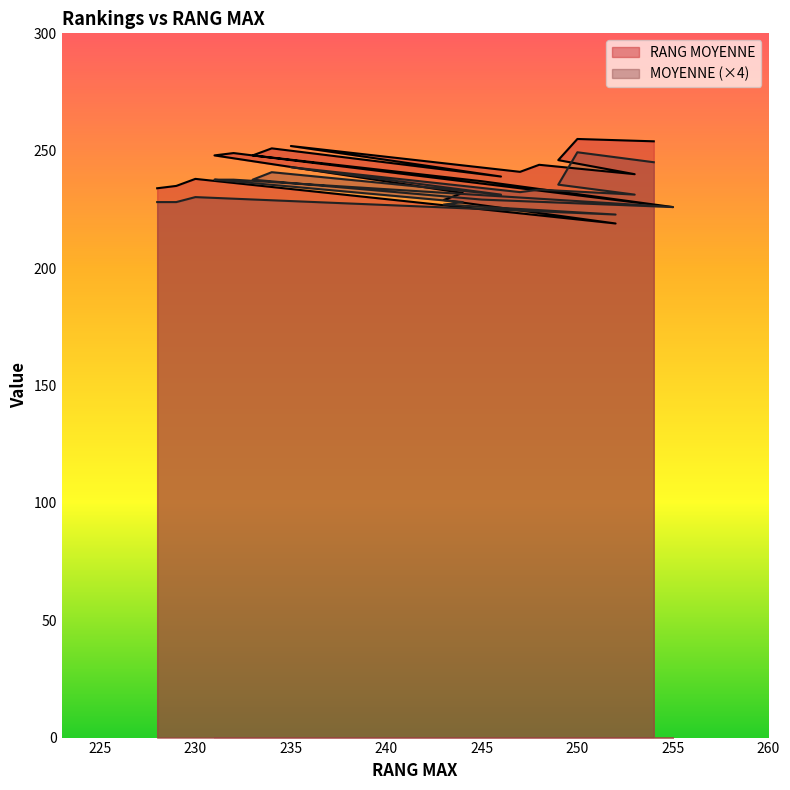

Between which two adjacent categories do RANG MOYENNE and MOYENNE first intersect?

243 and 252